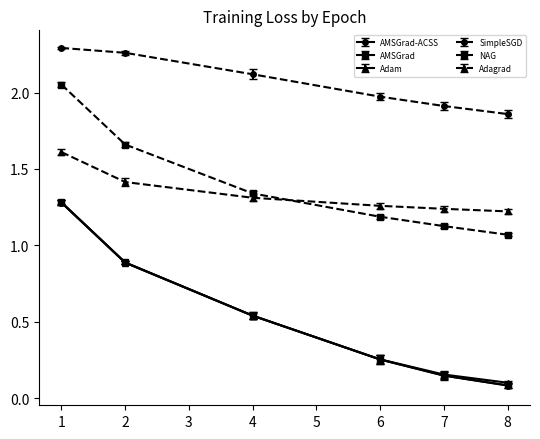

Rank the categories by AMSGrad value from lowest to highest.

8, 7, 6, 4, 2, 1